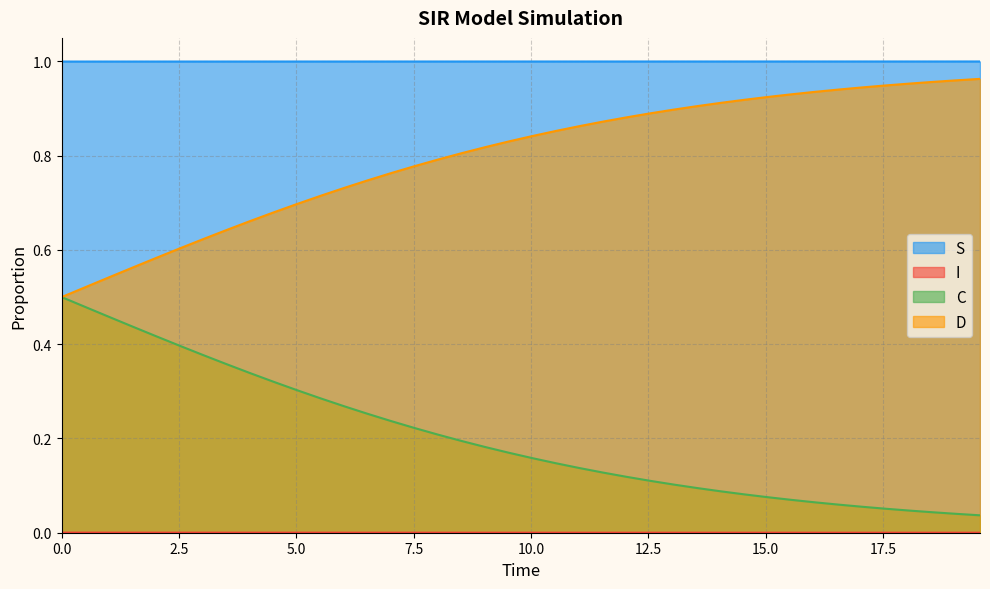

True or false: C and D cross at least once.

False